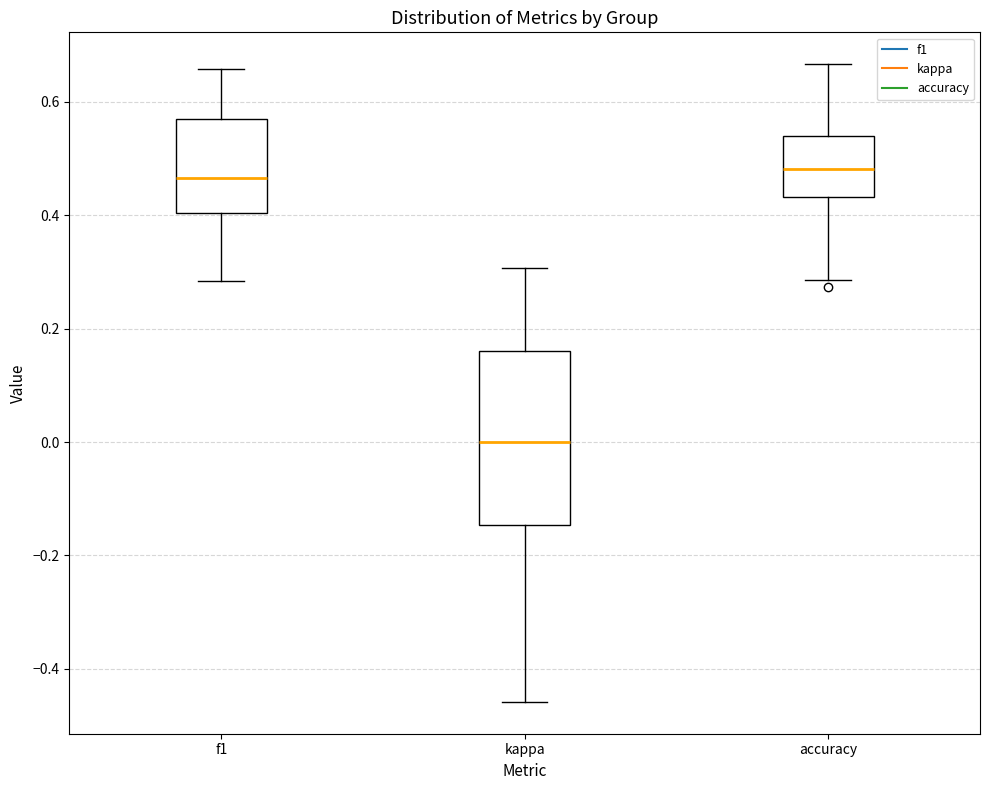

Reading left to right, transcribe this box plot: for each box, give where its median line is, the range the box spans, and where its two whiskers end, as read against the y-axis. The values are not printed on the chart, so give them approximately, as read against the axis.

f1: median 0.46, box 0.40 to 0.56, whiskers 0.28 to 0.66
kappa: median 0.00, box -0.14 to 0.16, whiskers -0.46 to 0.30
accuracy: median 0.48, box 0.44 to 0.54, whiskers 0.28 to 0.66